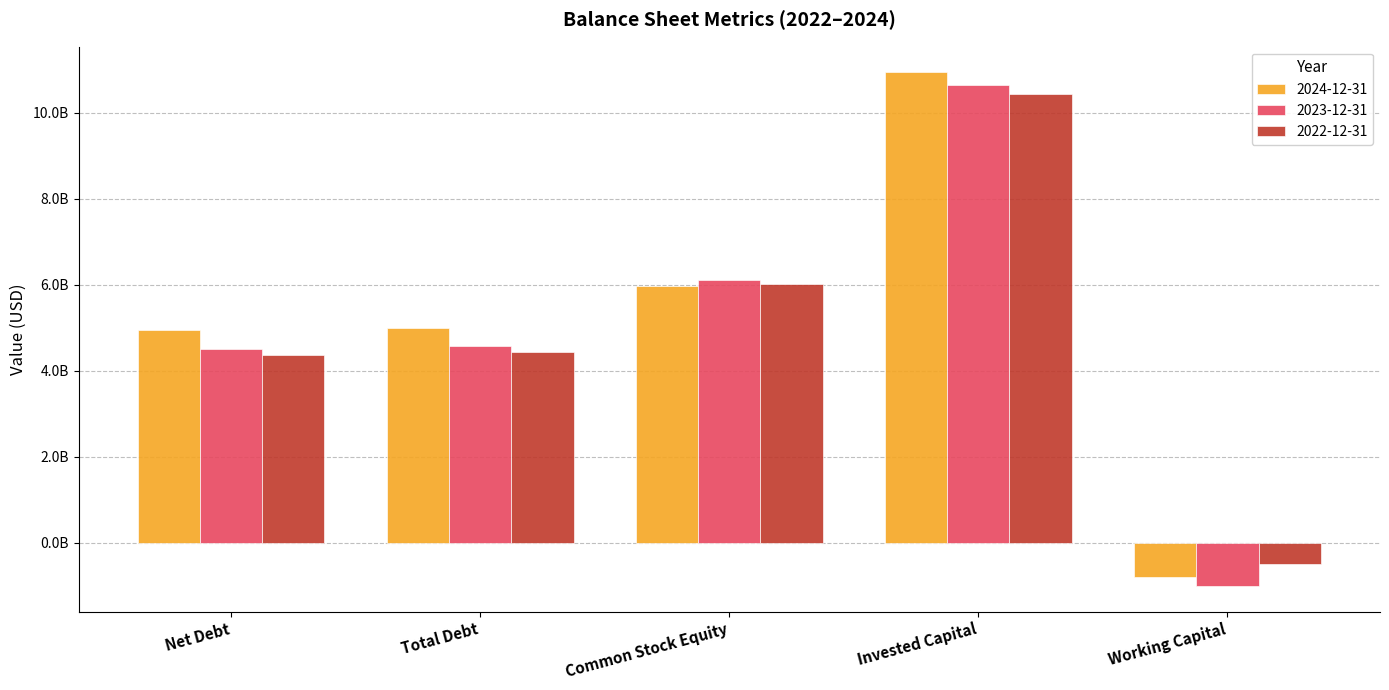

At which category does the chart reach its peak across all series?

Invested Capital